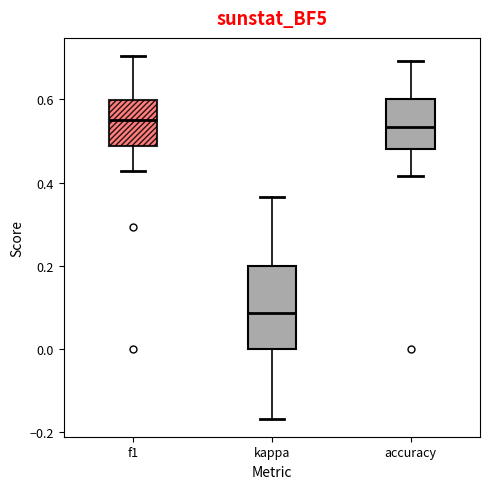

Reading left to right, transcribe this box plot: for each box, give where its median line is, the range the box spans, and where its two whiskers end, as read against the y-axis. The values are not printed on the chart, so give them approximately, as read against the axis.

f1: median 0.56, box 0.48 to 0.60, whiskers 0.42 to 0.70
kappa: median 0.08, box 0.00 to 0.20, whiskers -0.16 to 0.36
accuracy: median 0.54, box 0.48 to 0.60, whiskers 0.42 to 0.70